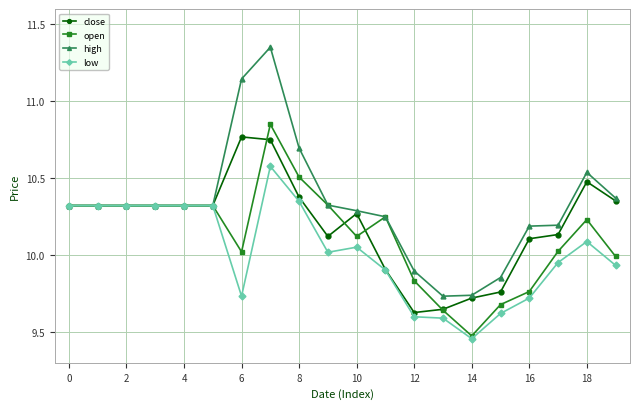

How many distinct data groups are displayed?

4